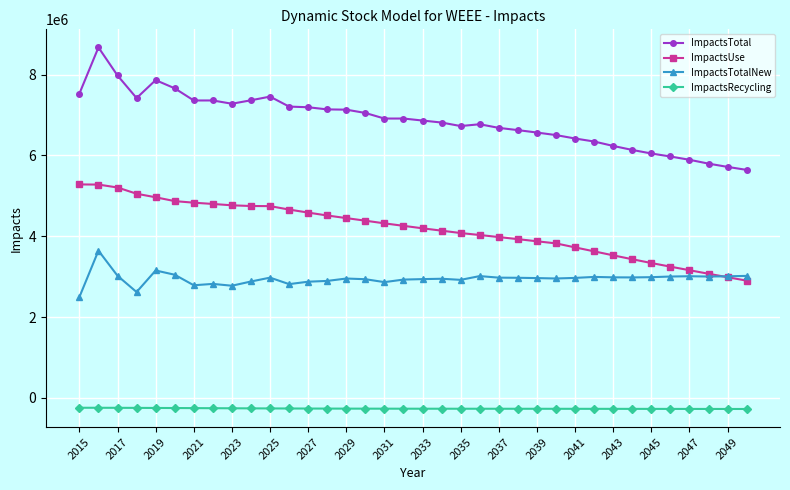

List the series in order of their overall mean, lowest first.

ImpactsRecycling, ImpactsTotalNew, ImpactsUse, ImpactsTotal